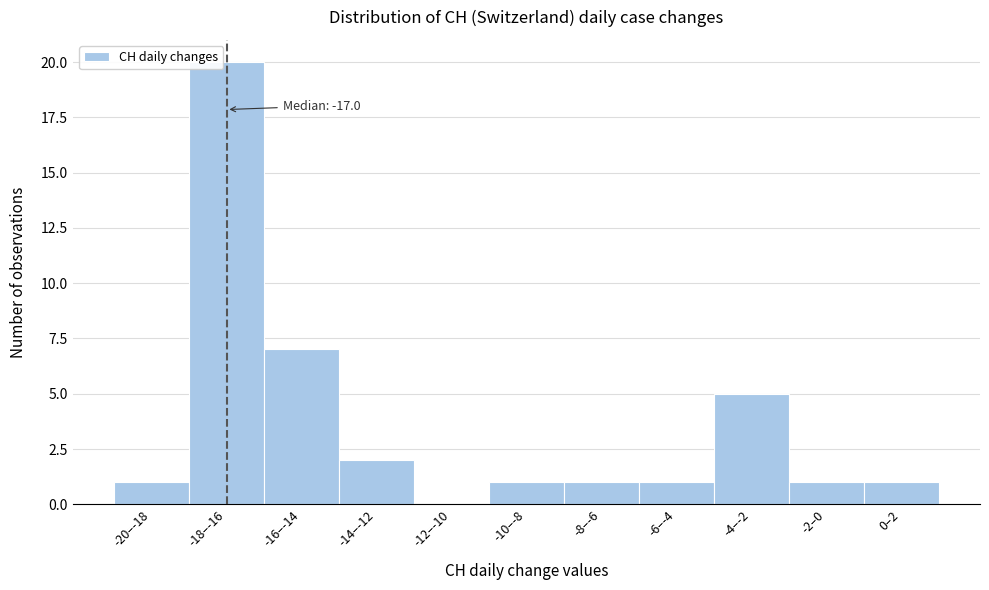

Reading left to right, list all the values displayed in this chart.

-20–-18=1	-18–-16=20	-16–-14=7	-14–-12=2	-12–-10=0	-10–-8=1	-8–-6=1	-6–-4=1	-4–-2=5	-2–0=1	0–2=1